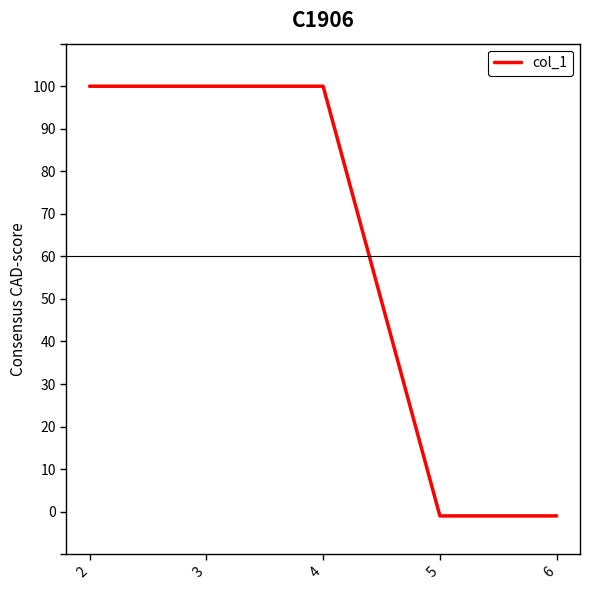

Reading left to right, transcribe all the data shown in this chart.

100	100	100	-1	-1